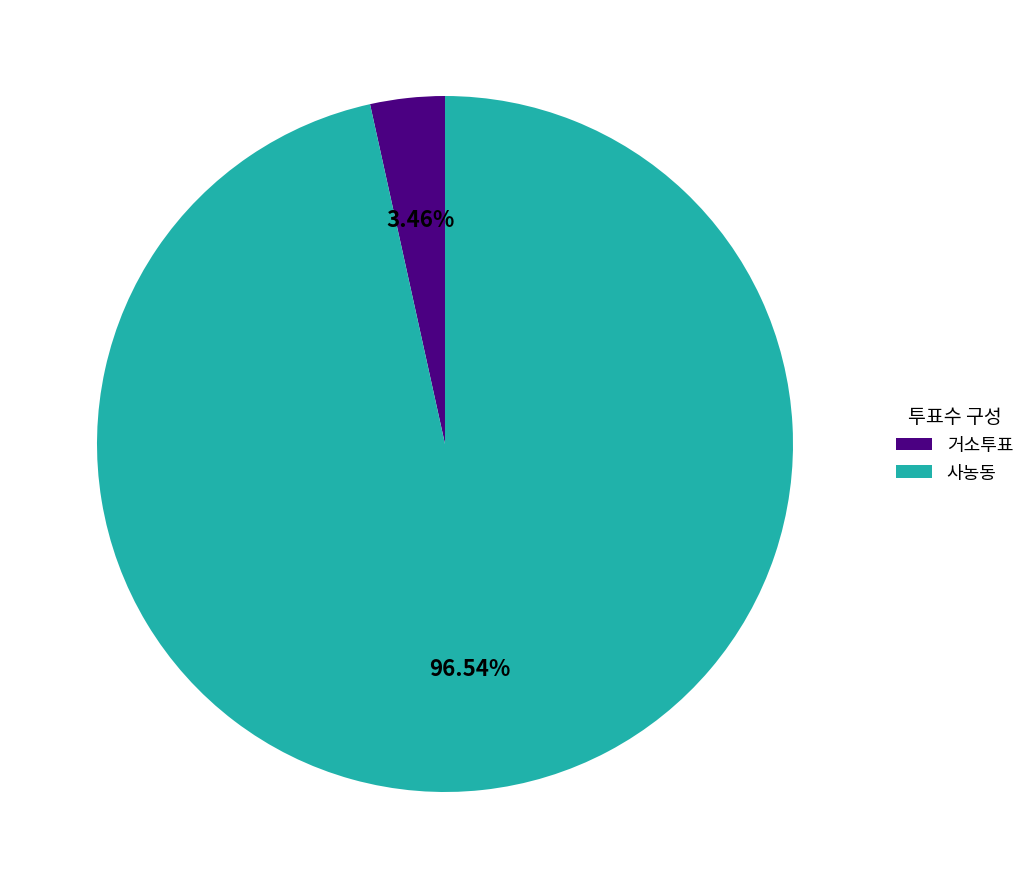

Does 거소투표 account for over 50% of the chart?

No